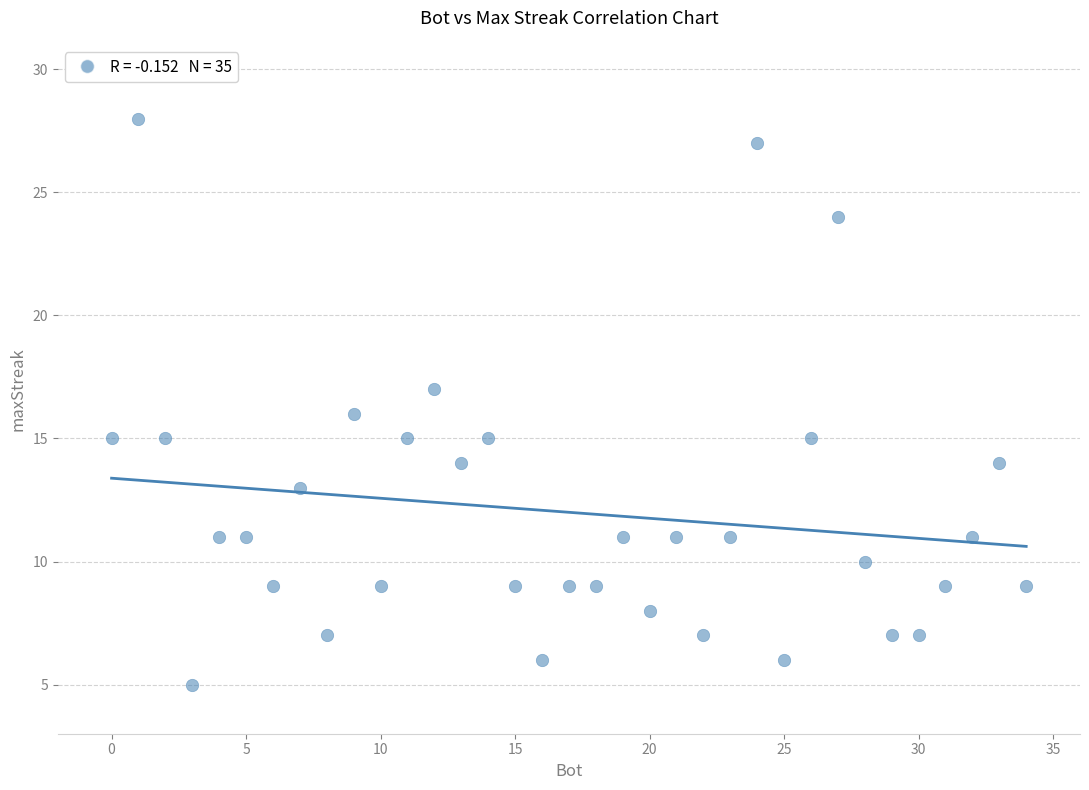

What is the range of Y values (max minus min)?

23